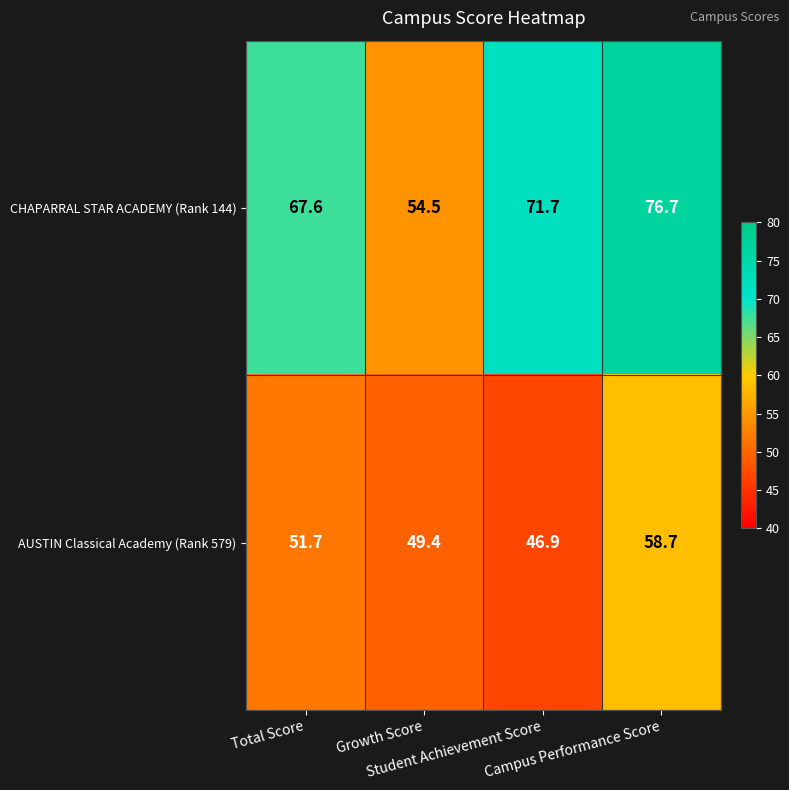

At how many categories does at least one series exceed 72?

1